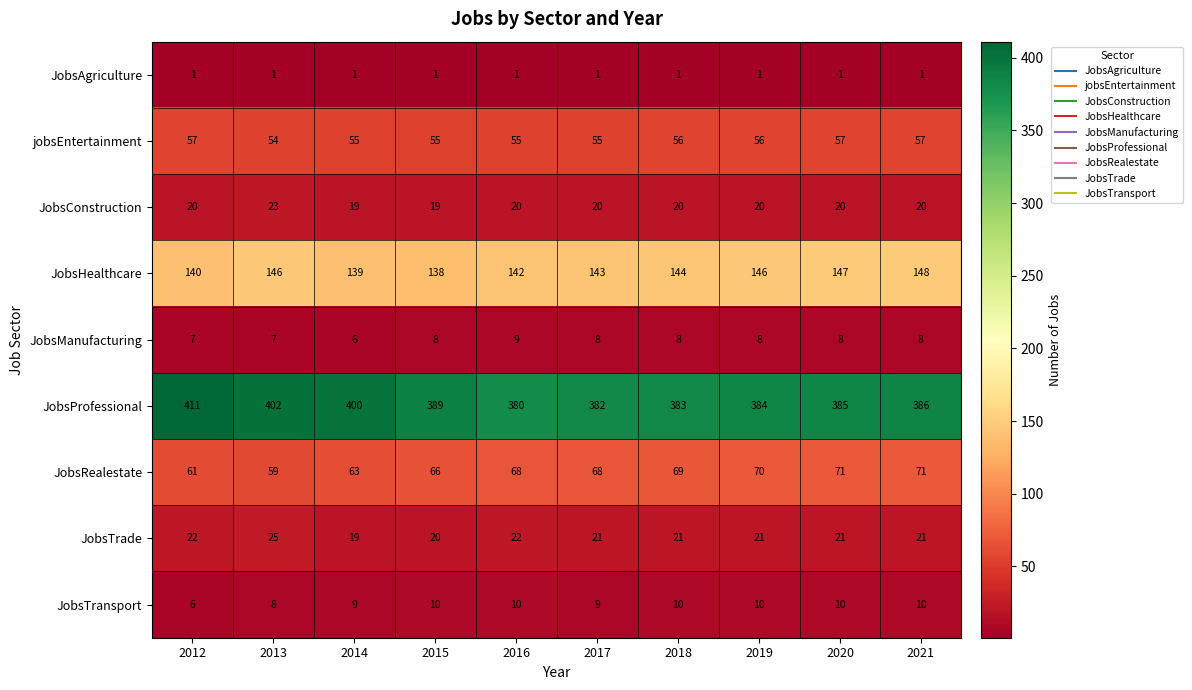

Rank the series by their maximum value, from highest to lowest.

JobsProfessional, JobsHealthcare, JobsRealestate, jobsEntertainment, JobsTrade, JobsConstruction, JobsTransport, JobsManufacturing, JobsAgriculture